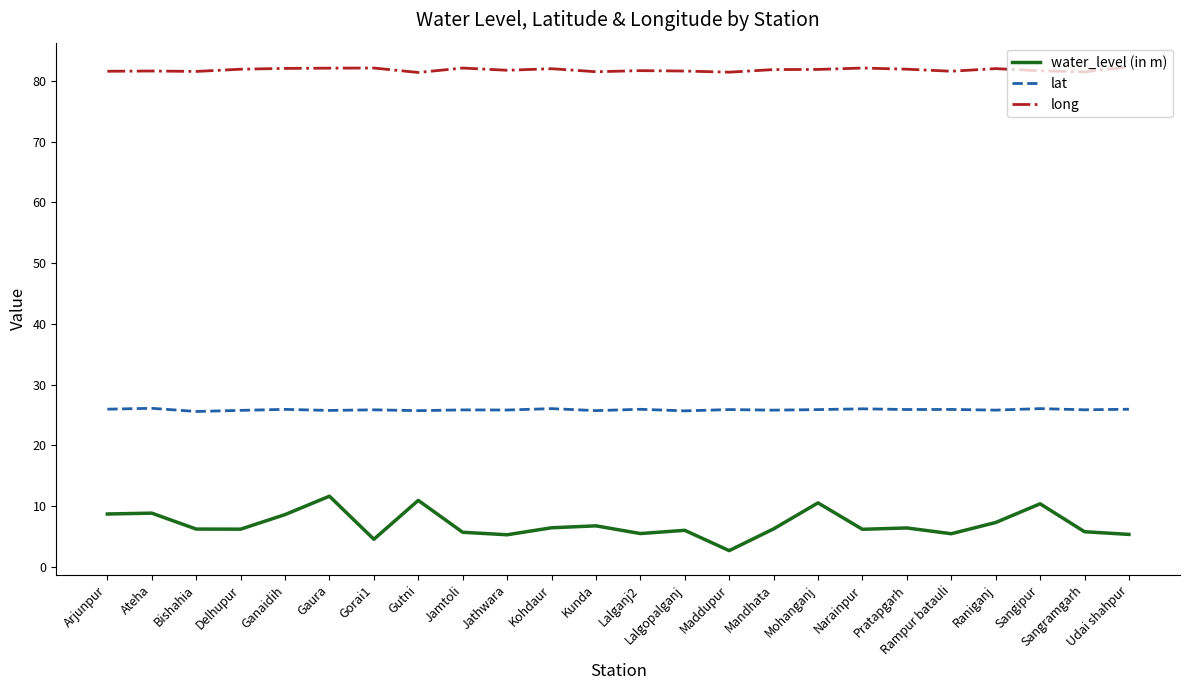

What is the lowest value of the long series?

81.4